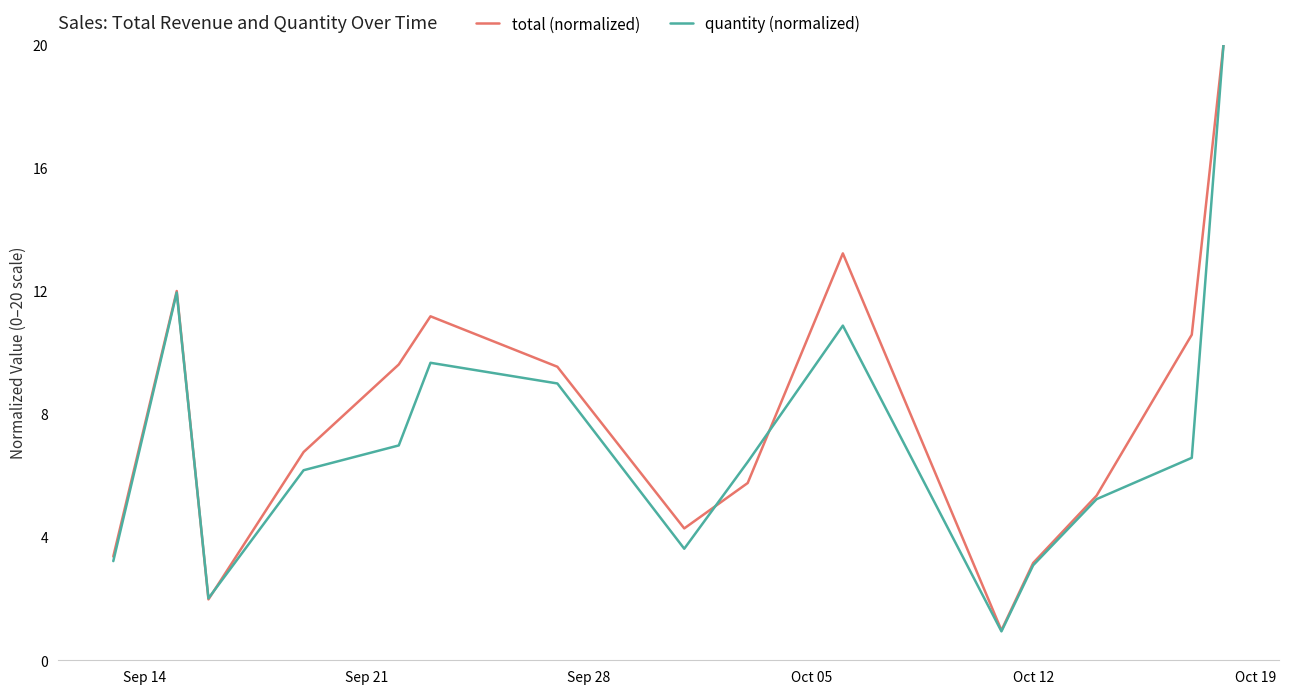

What is the maximum value for total (normalized)?

20.0